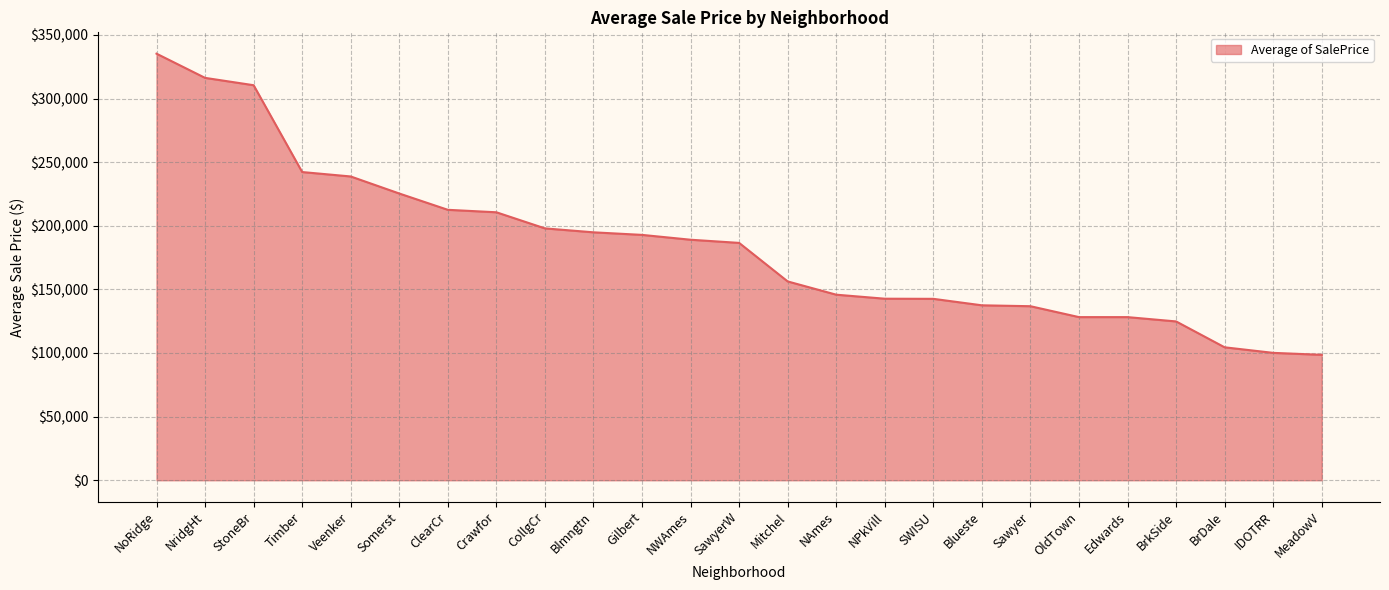

Is it true that the value at ClearCr is 339567.3?

False